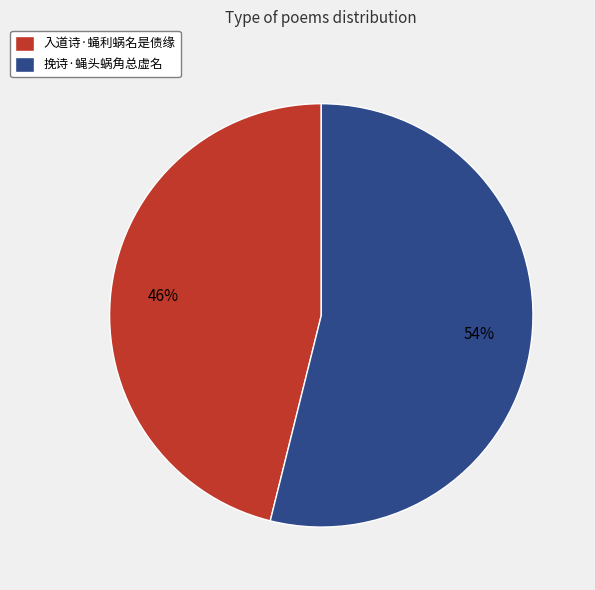

Between 挽诗·蝇头蜗角总虚名 and 入道诗·蝇利蜗名是债缘, which is larger?

挽诗·蝇头蜗角总虚名